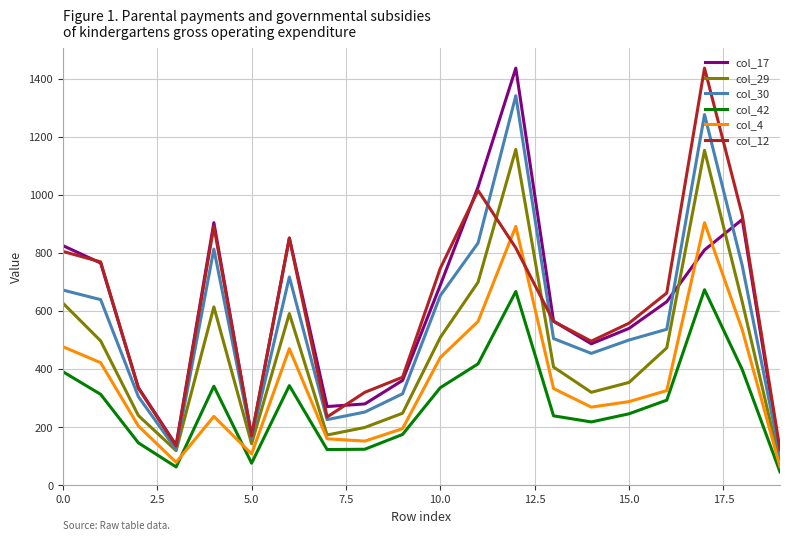

Count the number of categories in the chart.

20